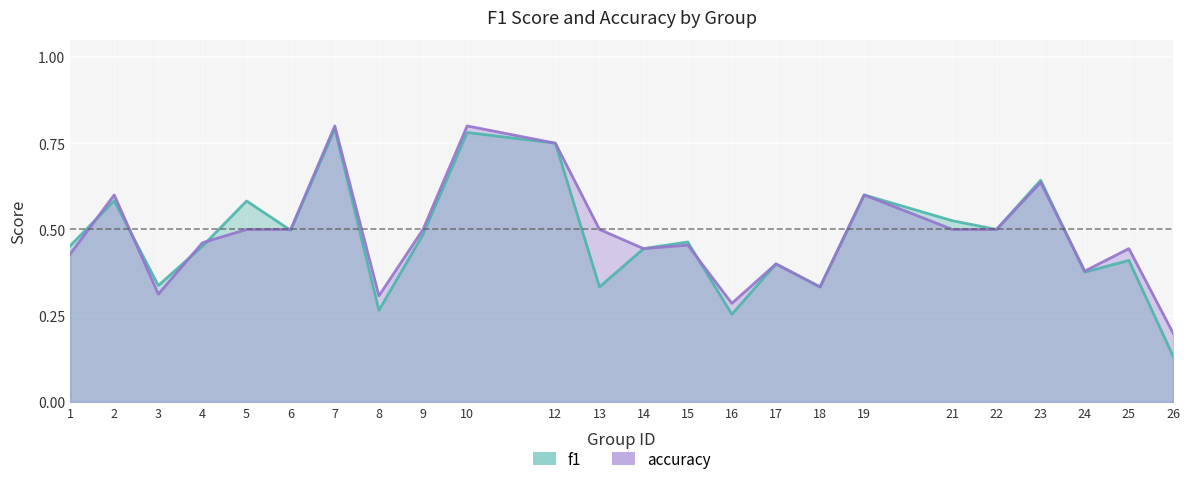

What is the approximate value of accuracy at 8?

0.3